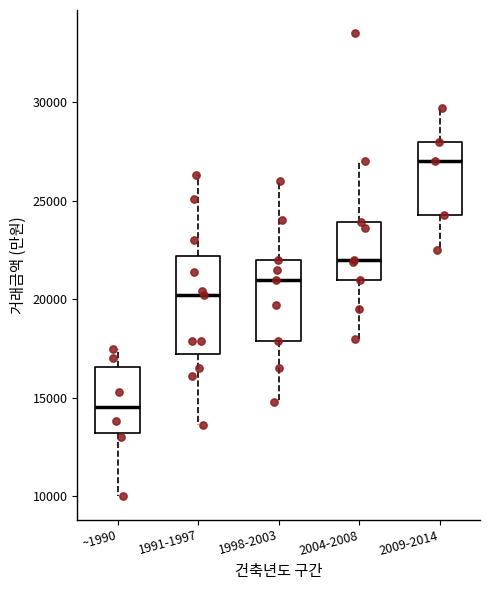

Which box has the highest median line?

2009-2014